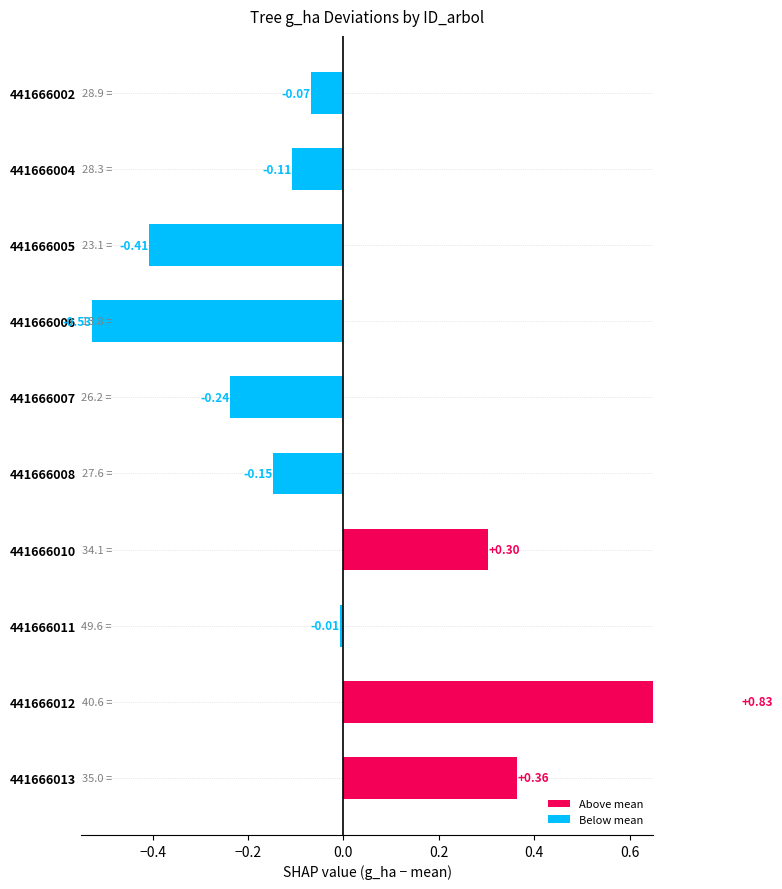

Which has a higher value, 441666004 or 441666011?

441666011